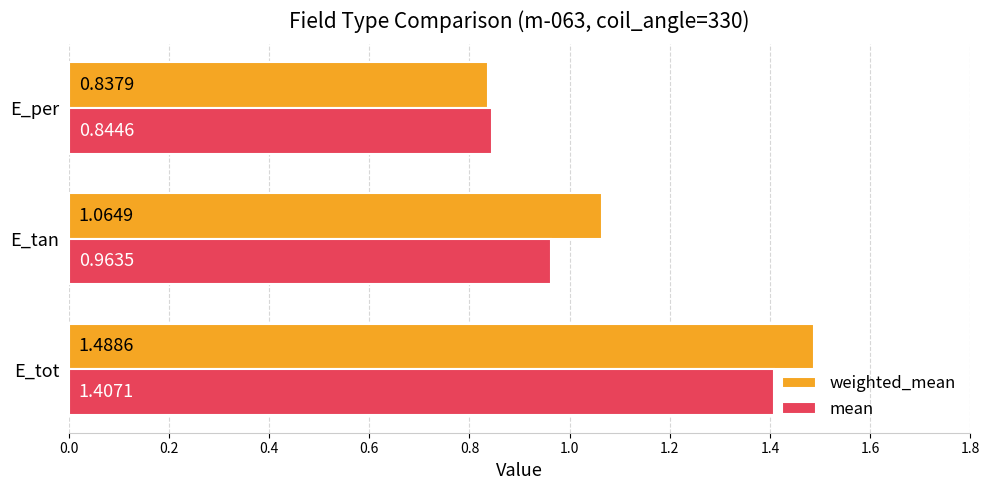

Which series has the widest spread of values?

weighted_mean